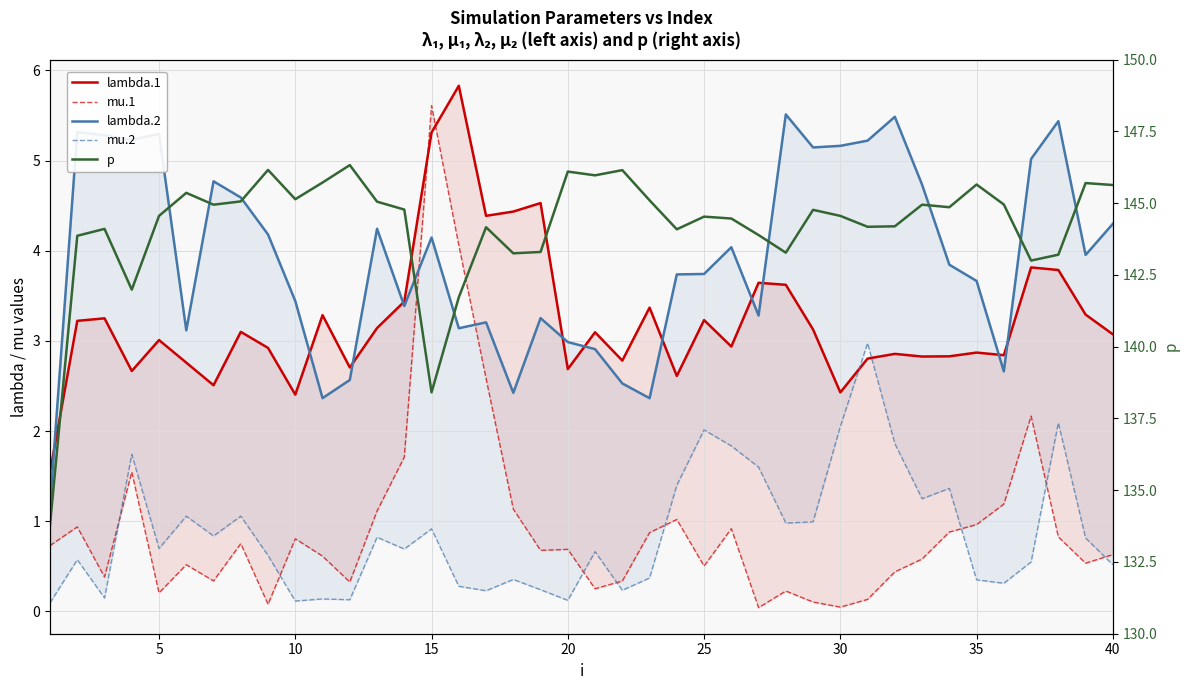

What is the sum of all p values?

5766.9